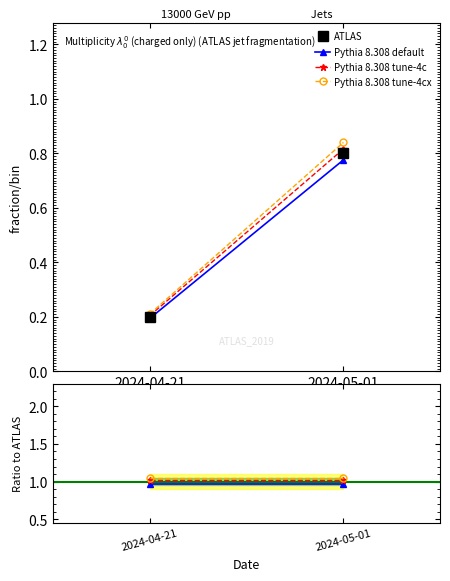

The value of Pythia 8.308 tune-4cx at 2024-04-21 is 1.1. True or false?

True